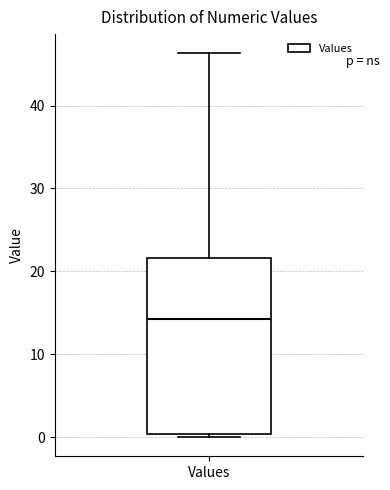

Read this box plot against the y-axis: the position of the median line, the range covered by the box, and the ends of both whiskers. The values are not printed on the chart, so give them approximately, as read against the axis.

median 14, box 0 to 22, whiskers 0 (just below the box's lower edge) to 46